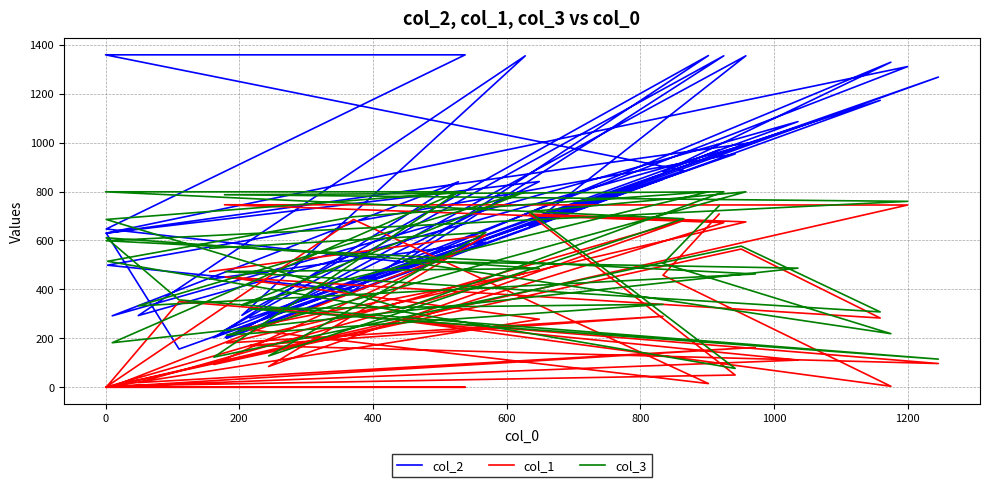

How many intersections are there between col_2 and col_3?

23